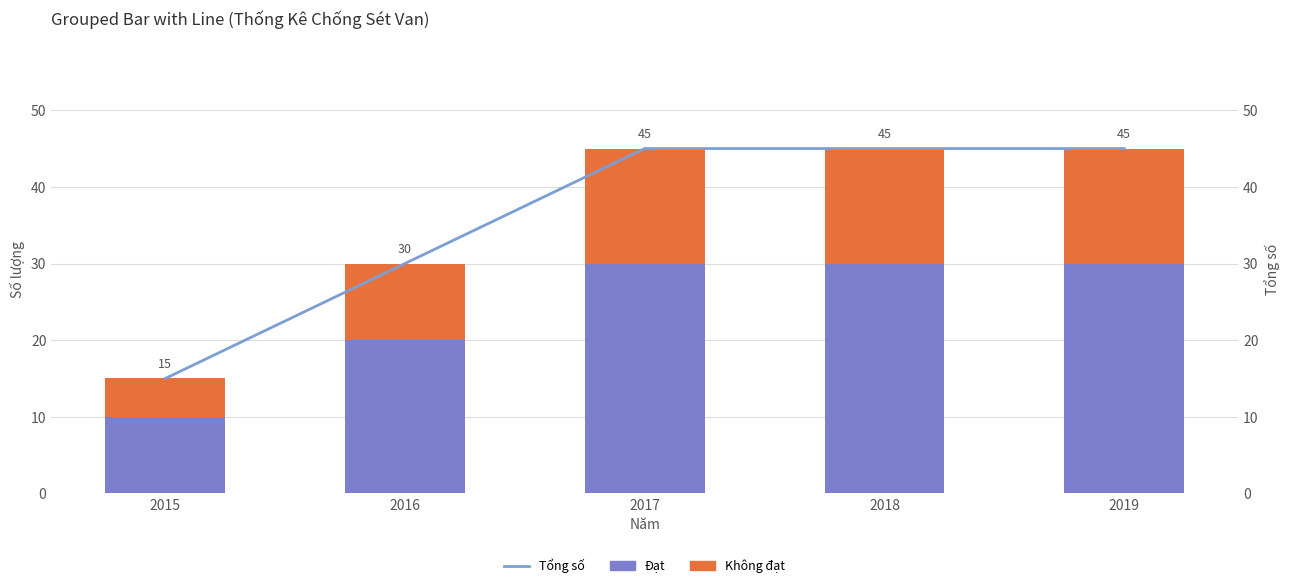

List the series in order of their peak value, lowest first.

Không đạt, Đạt, Tổng số